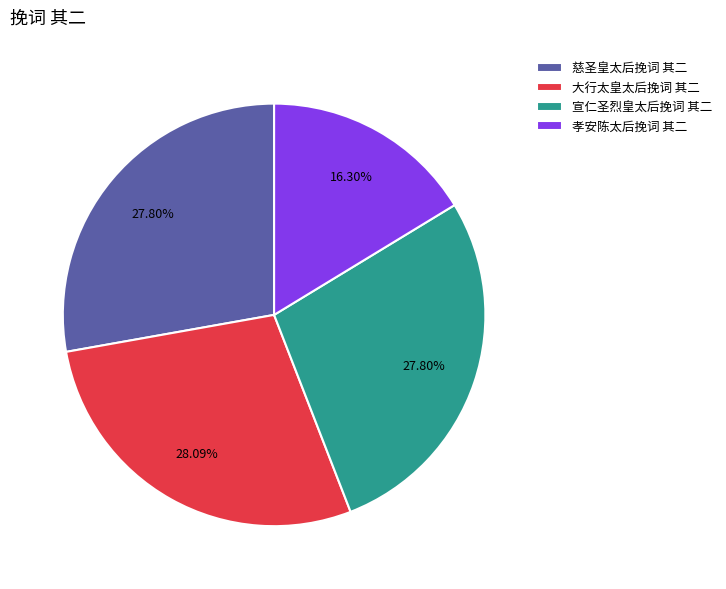

To the nearest percent, what portion does 宣仁圣烈皇太后挽词 其二 represent?

28%